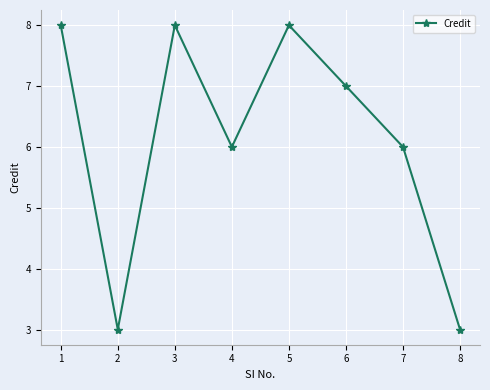

What is the value of the 2nd point from the left?

3